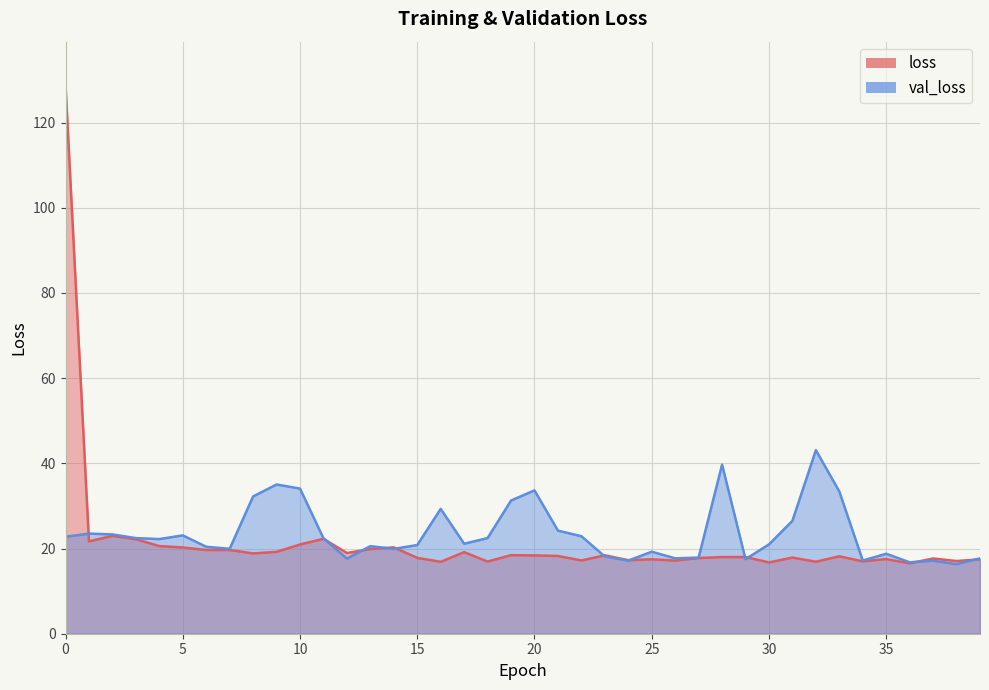

At how many categories does at least one series exceed 48?

1